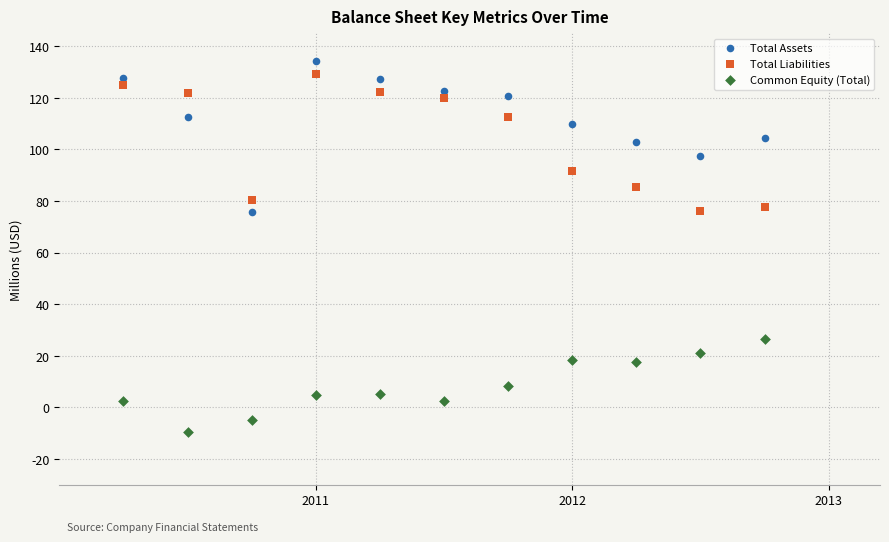

Which series contains the highest Y value?

Total Assets